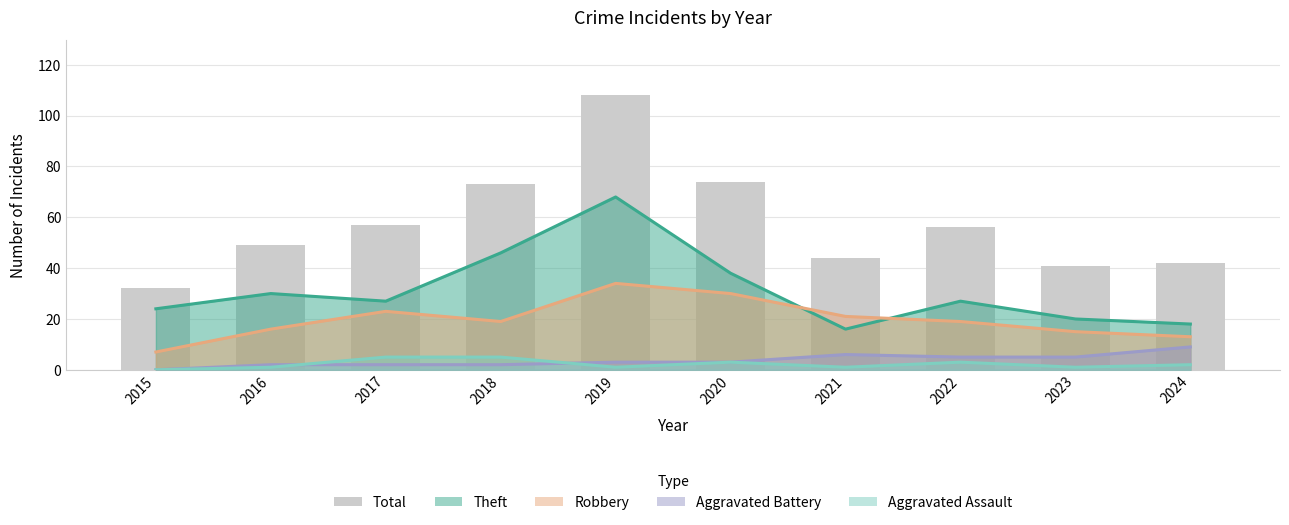

What is the difference between the maximum and minimum values?

76